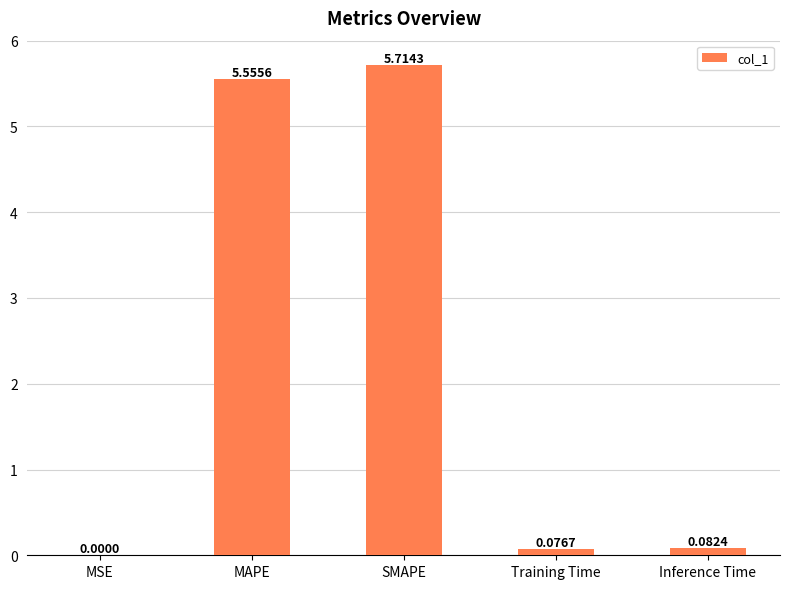

At which category does the chart reach its peak across all series?

SMAPE